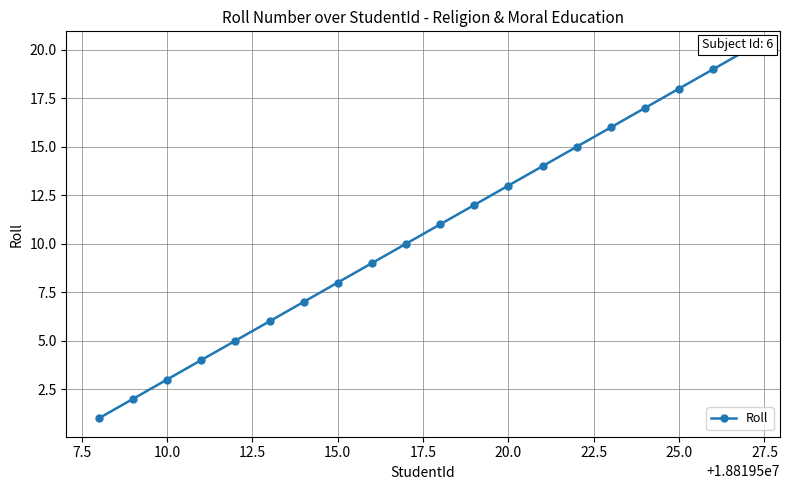

What is the difference between the second highest and minimum values?

18